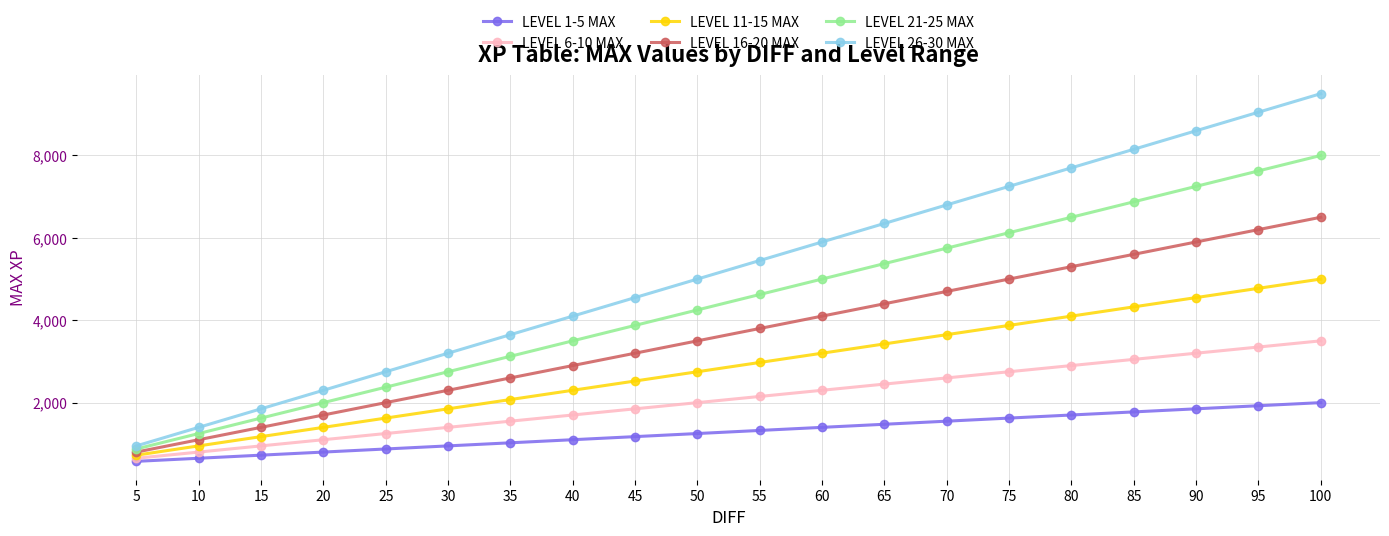

How many values in the LEVEL 26-30 MAX series are below 5450?

10